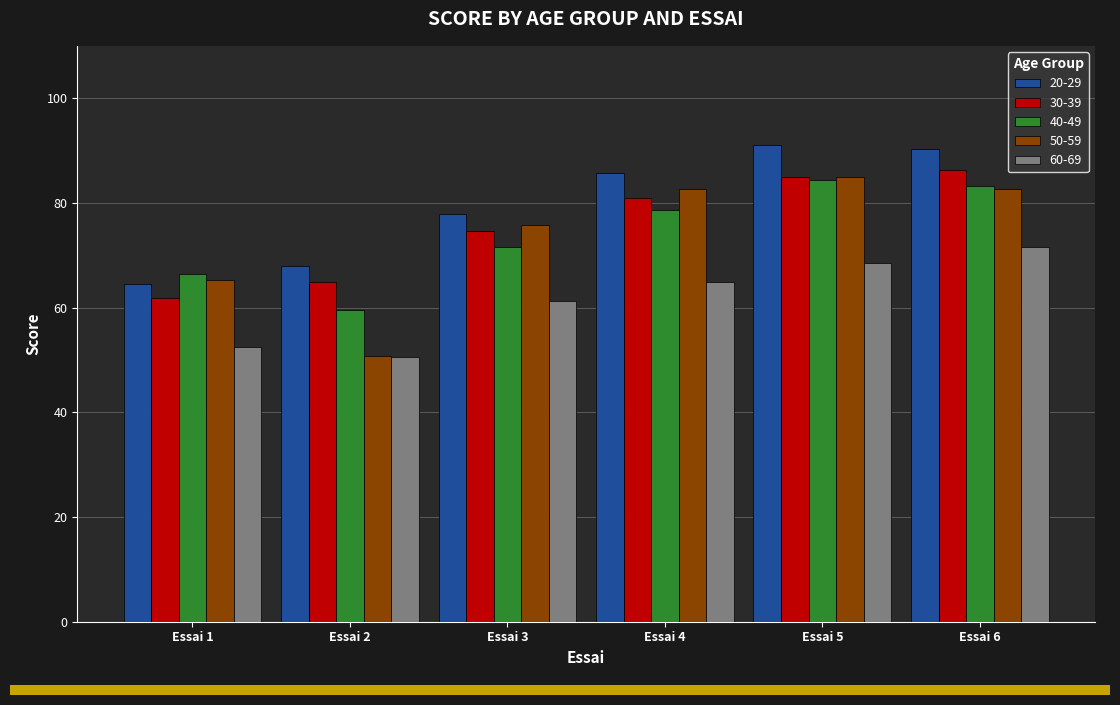

Where does the 60-69 series first go above 64?

Essai 4